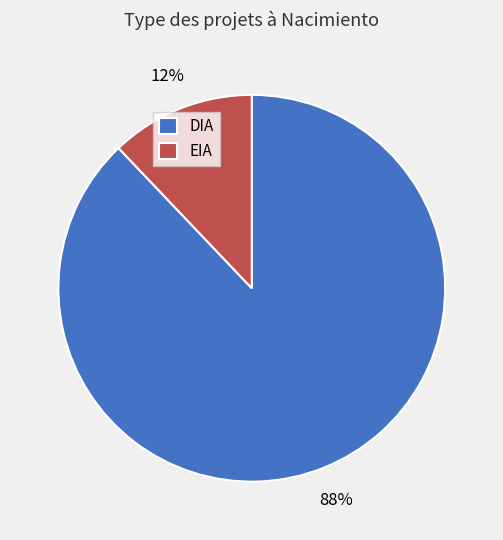

To the nearest percent, what is the combined percentage of DIA and EIA?

100%